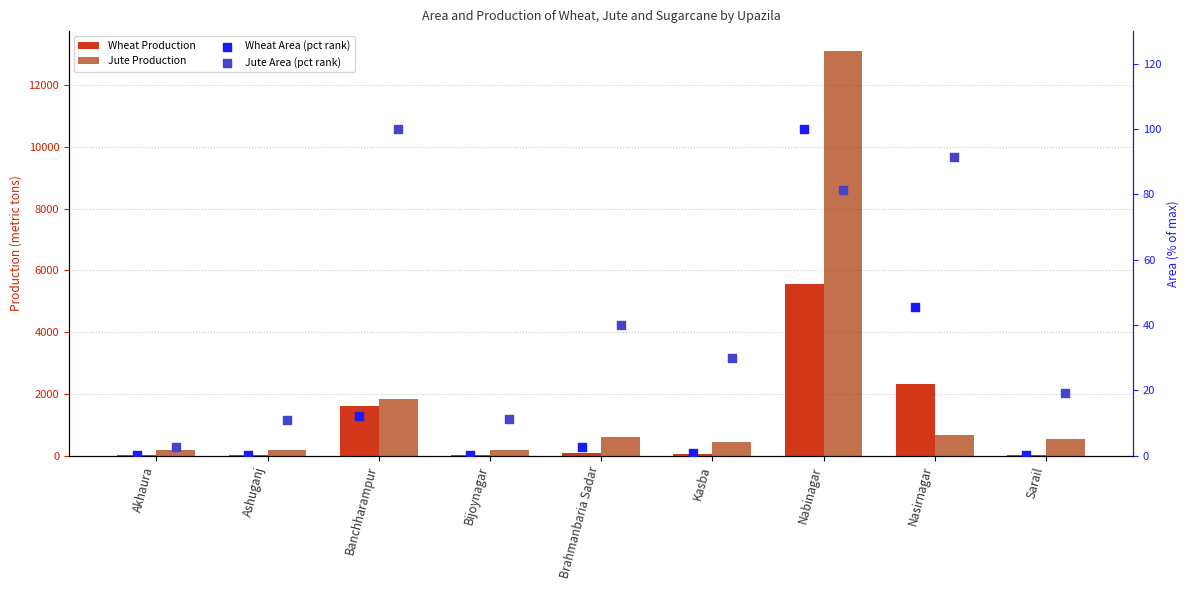

Which series has the largest total across all categories?

Jute Production